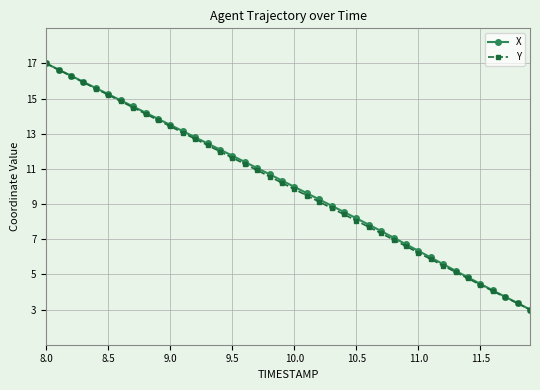

What is the maximum value for Y?

17.0